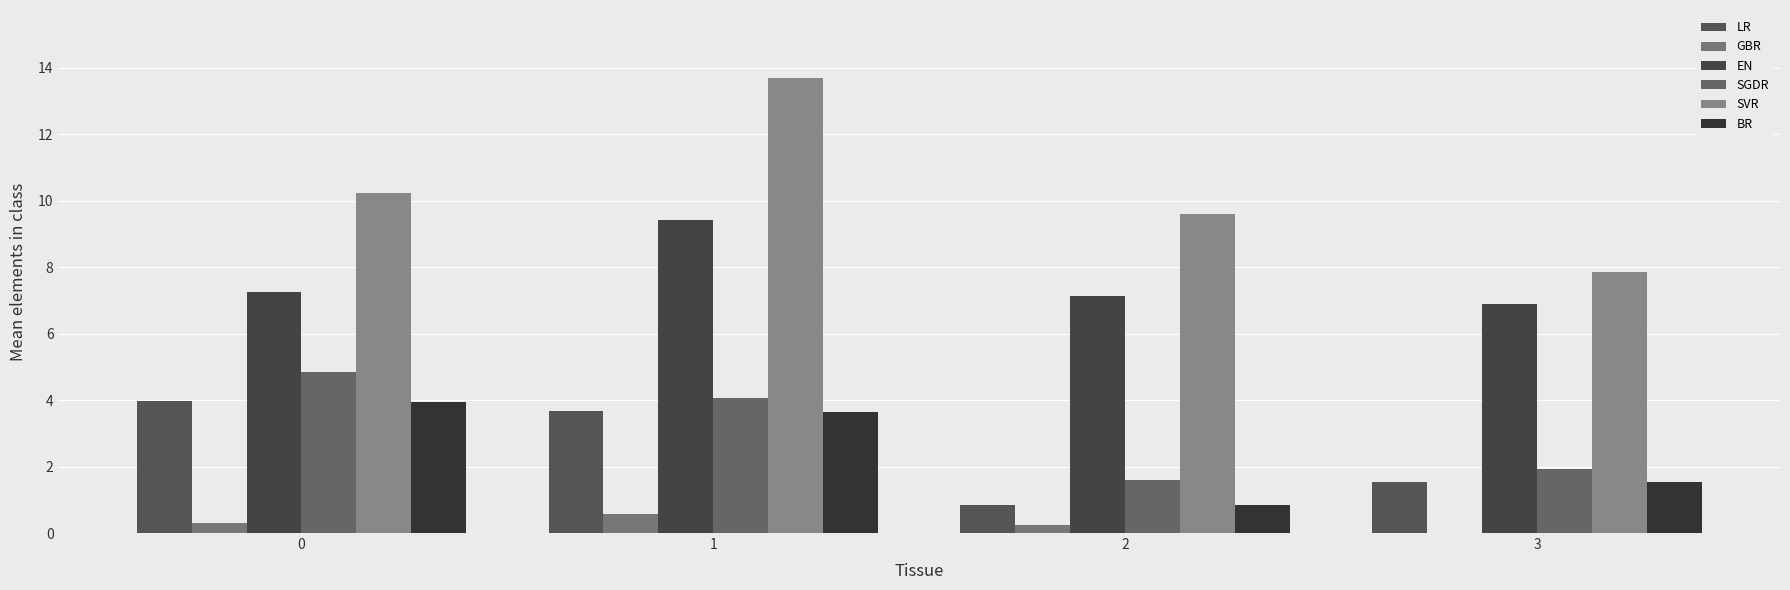

What is the highest value of the LR series?

4.0